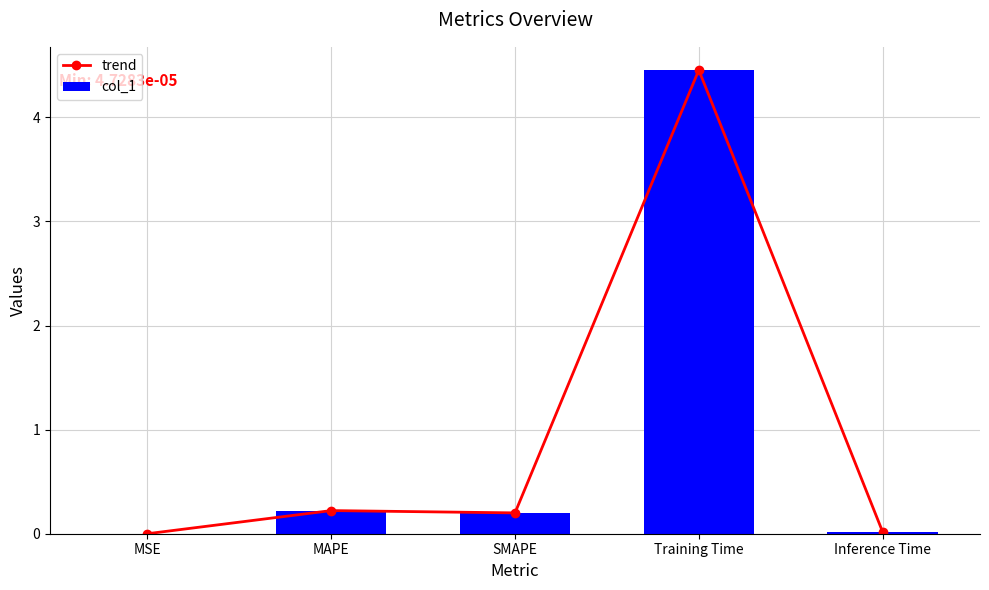

At how many categories does at least one series exceed 3?

1